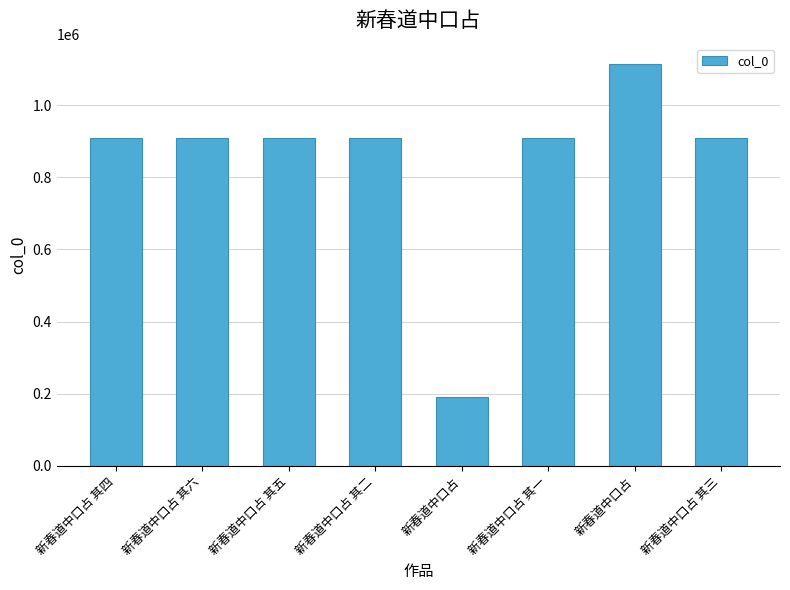

The chart shows a value of 910286 at 新春道中口占 其四. True or false?

True